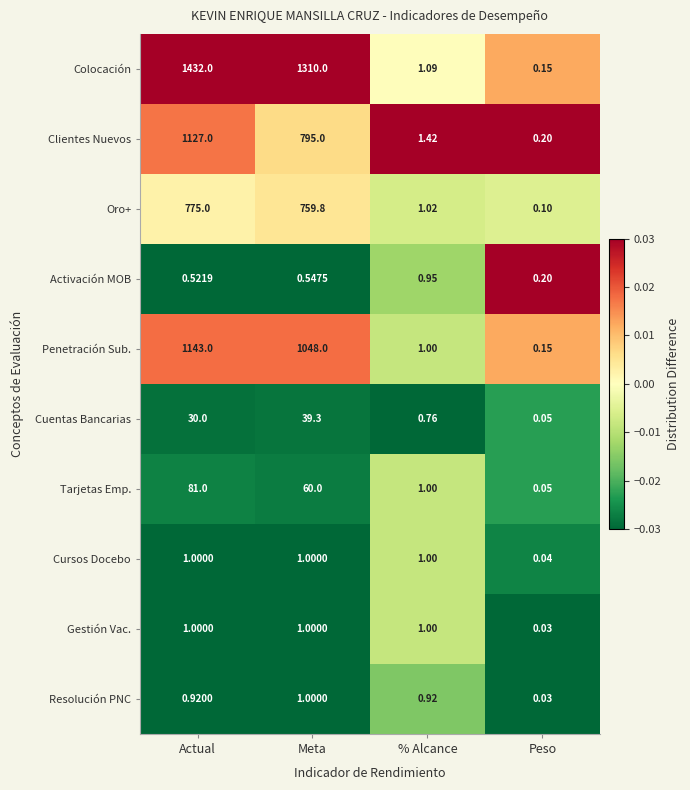

Rank the categories by Cuentas Bancarias value from highest to lowest.

Meta, Actual, % Alcance, Peso